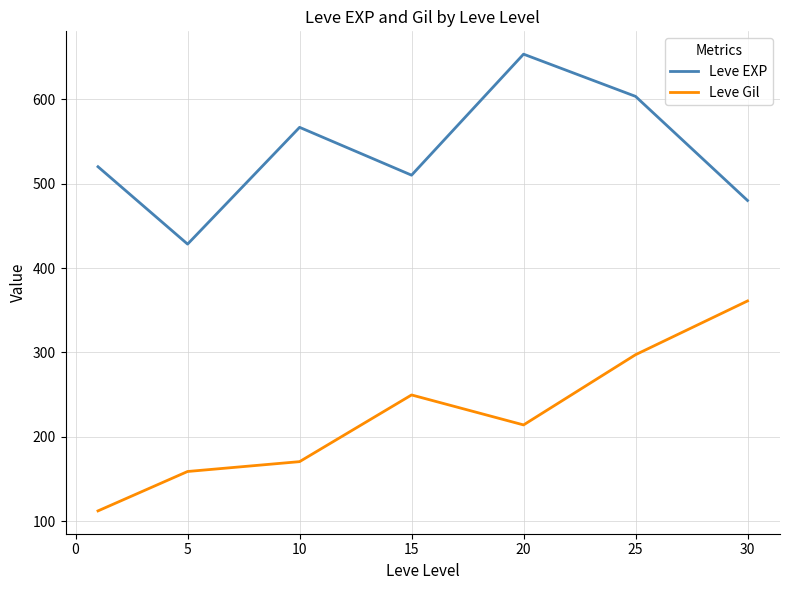

Which series has the largest total across all categories?

Leve EXP